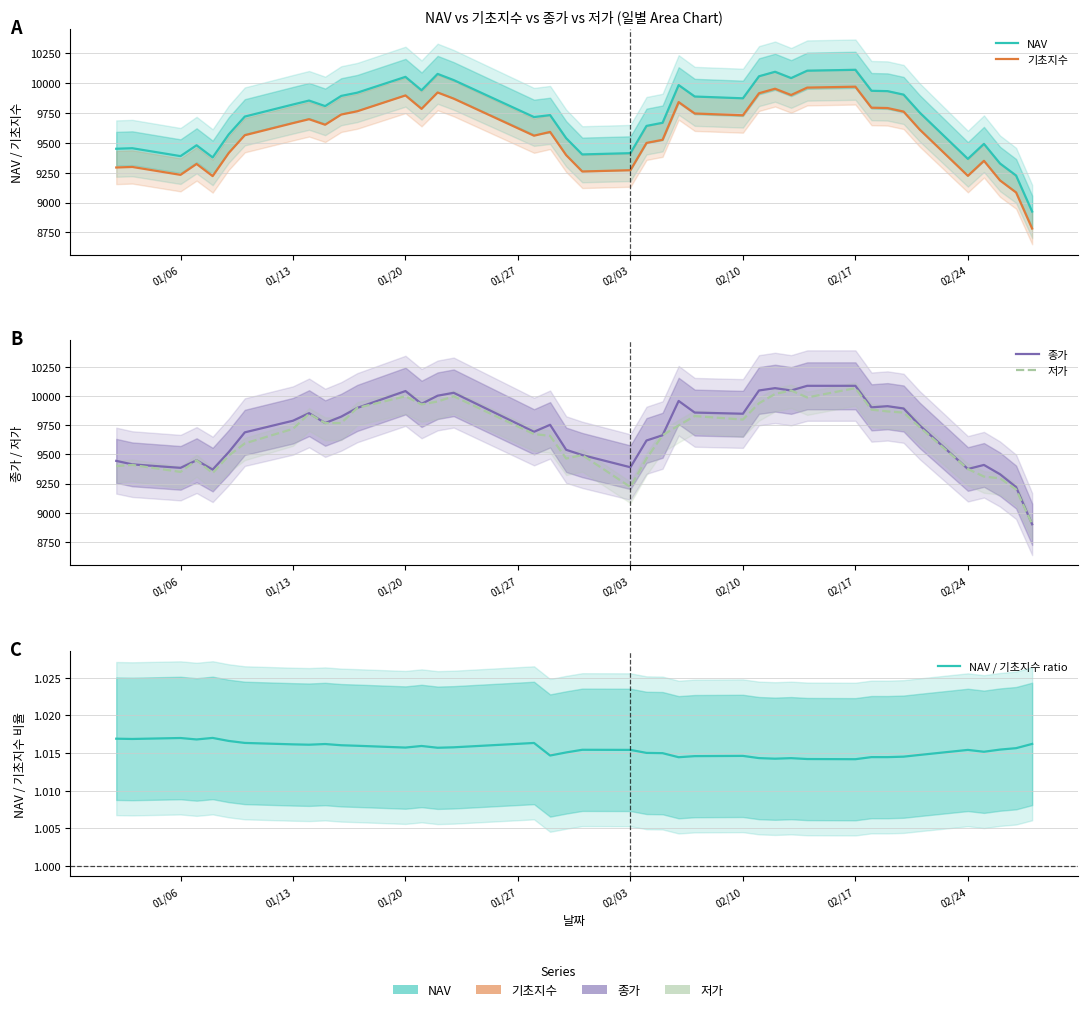

What is the difference between the second highest and second lowest values in the NAV series?

878.4